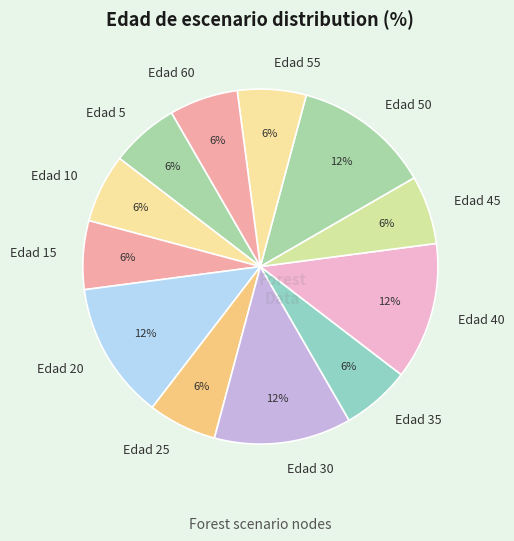

What is the ratio of the value at Edad 15 to the value at Edad 35?

1.0